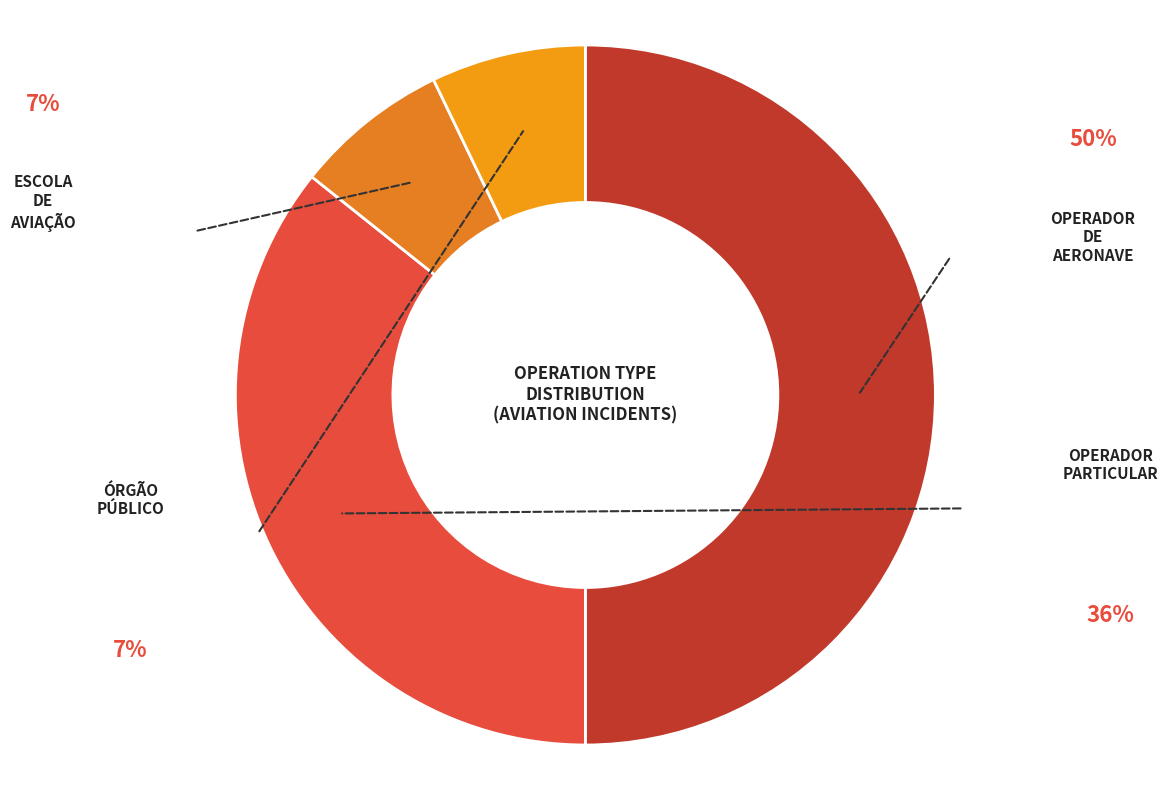

True or false: ESCOLA DE AVIAÇÃO accounts for 7% of the total.

True